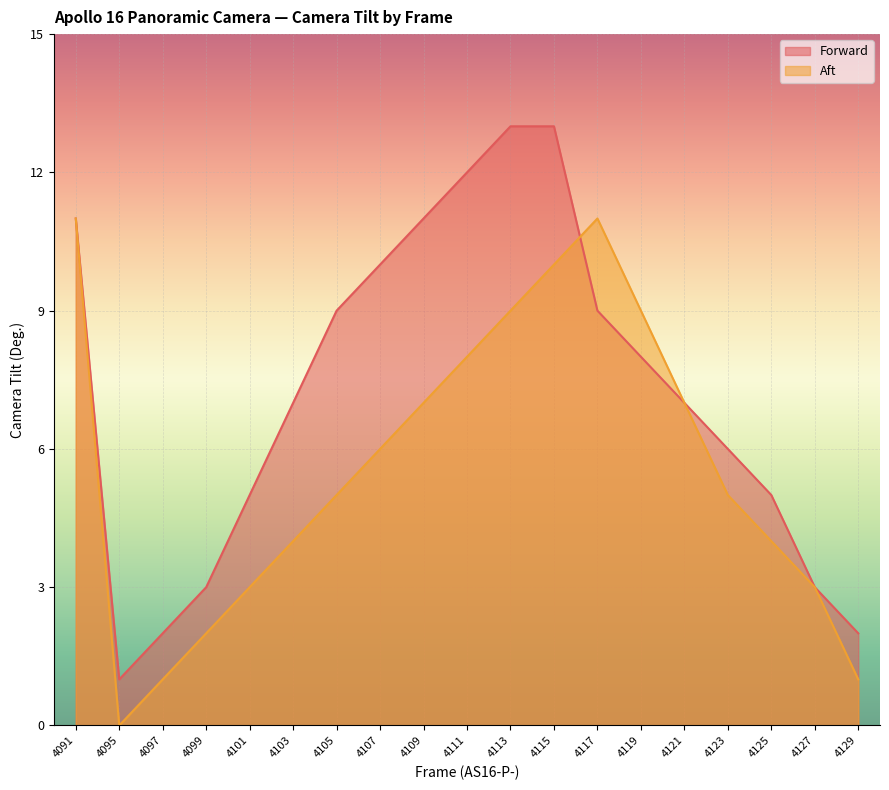

What is the difference between the highest and lowest values at 4109?

4